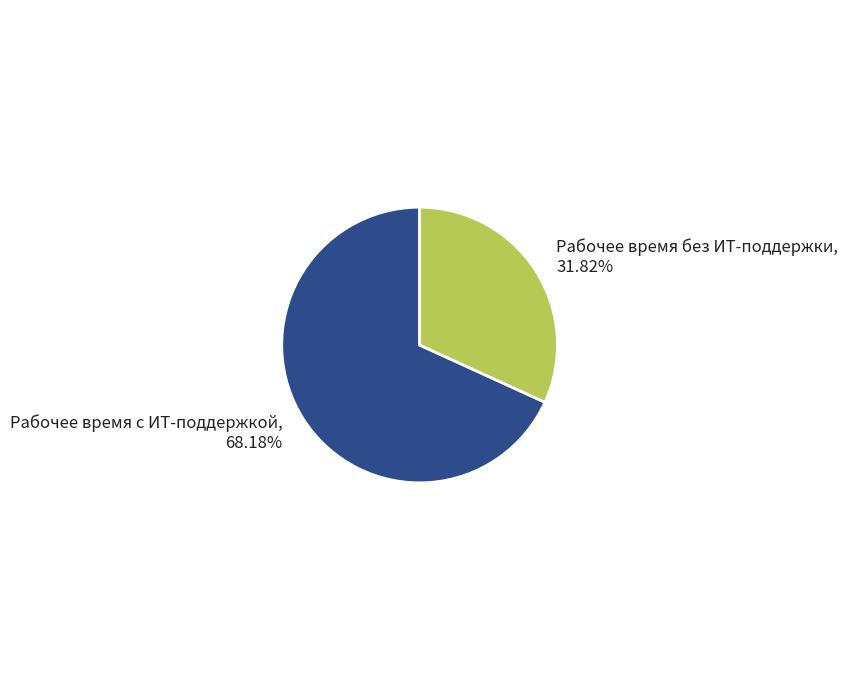

The Рабочее время без ИТ-поддержки slice represents 32% of the pie. True or false?

True